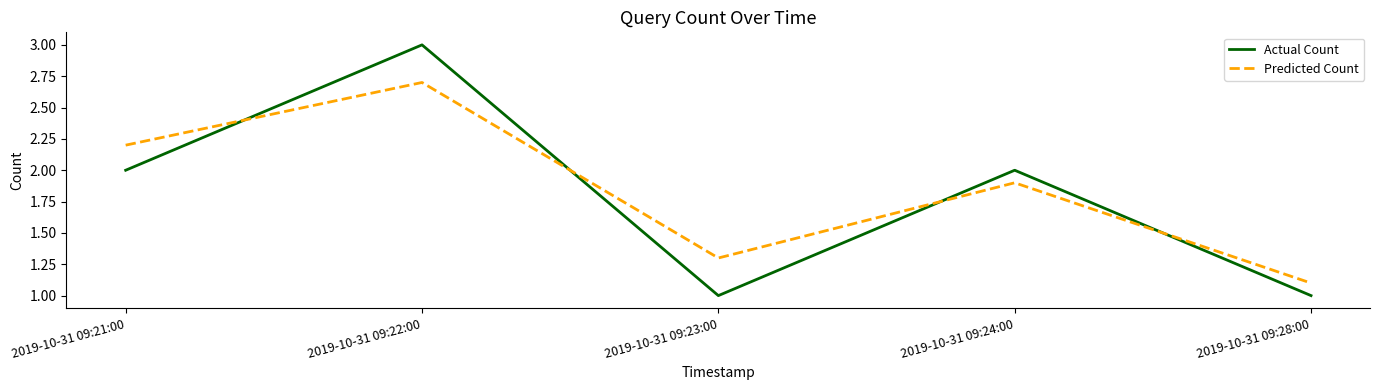

Which category has the highest value across all series?

2019-10-31 09:22:00